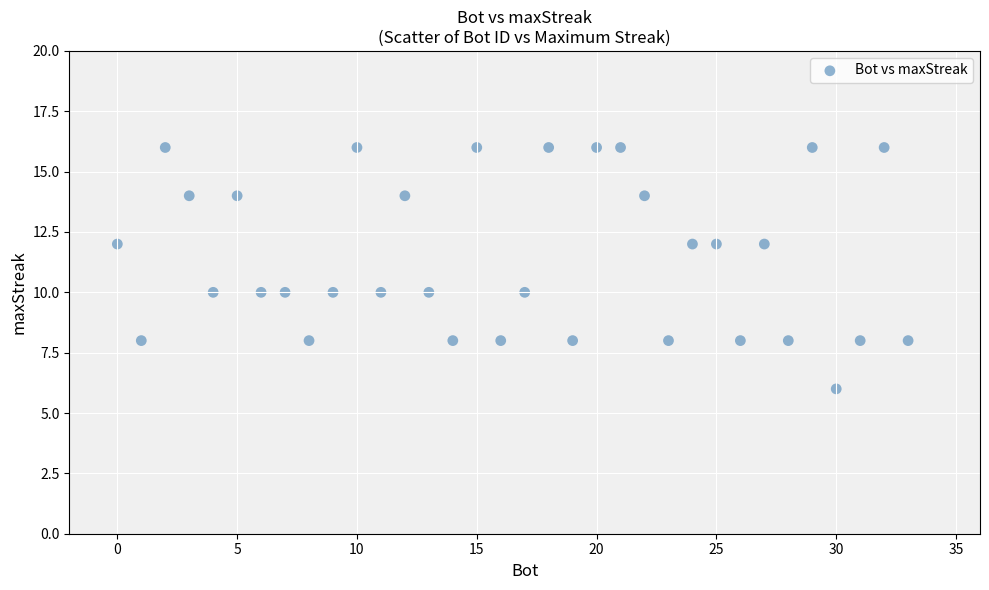

What is the range of Y values (max minus min)?

10